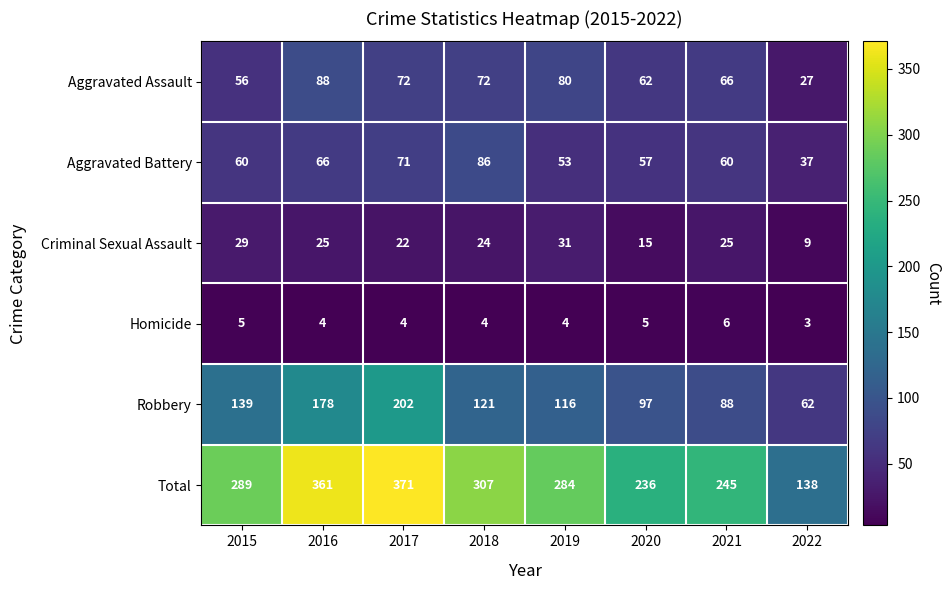

Between 2015 and 2016, which series saw the biggest shift?

Total